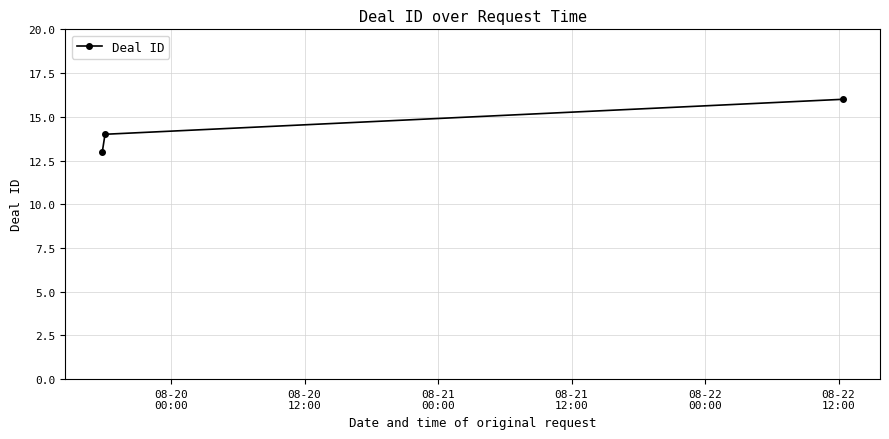

Reading right to left, what are all the values shown in this chart?

16	14	13